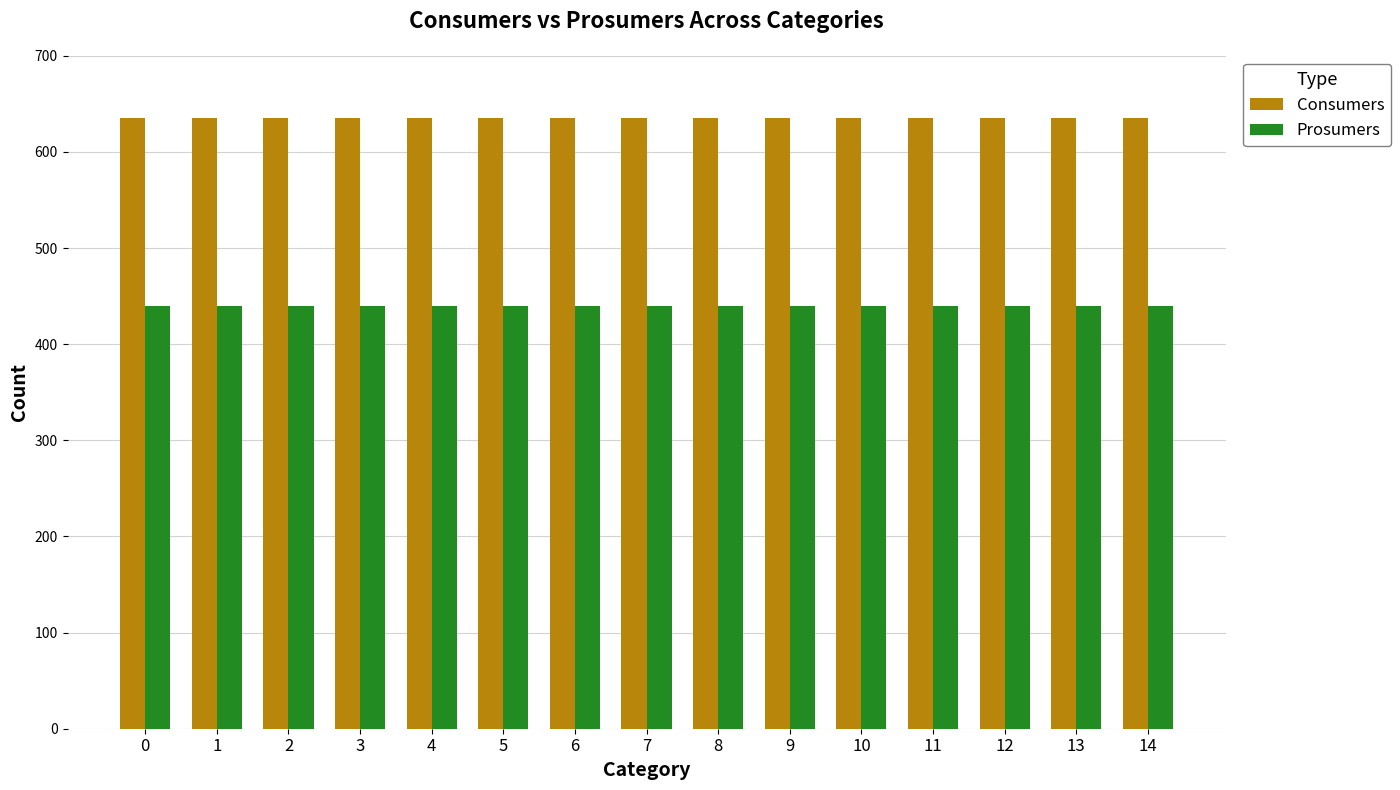

What are all the series names shown in the legend?

Consumers, Prosumers